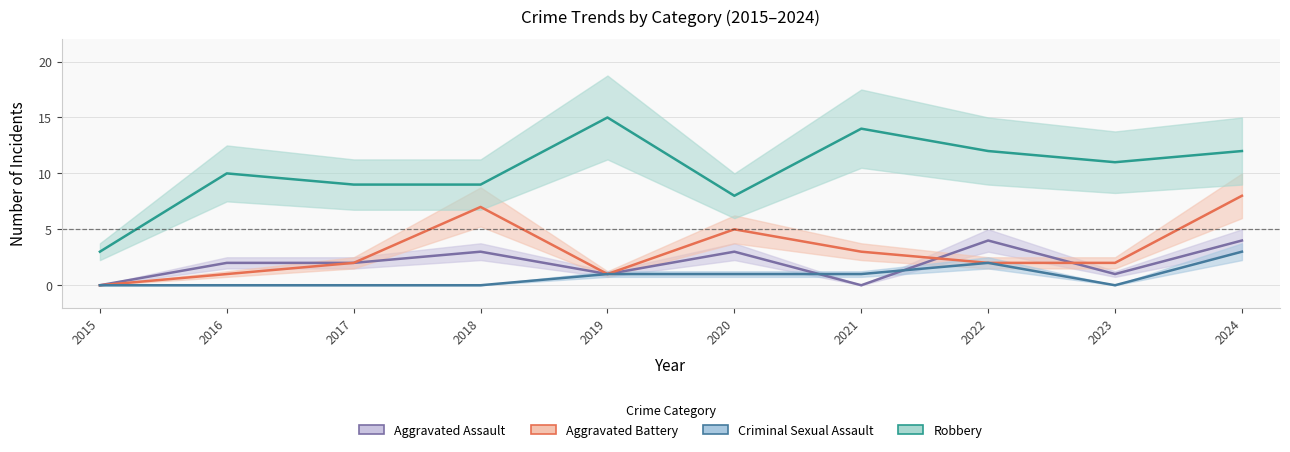

What is the maximum value shown in the chart?

15